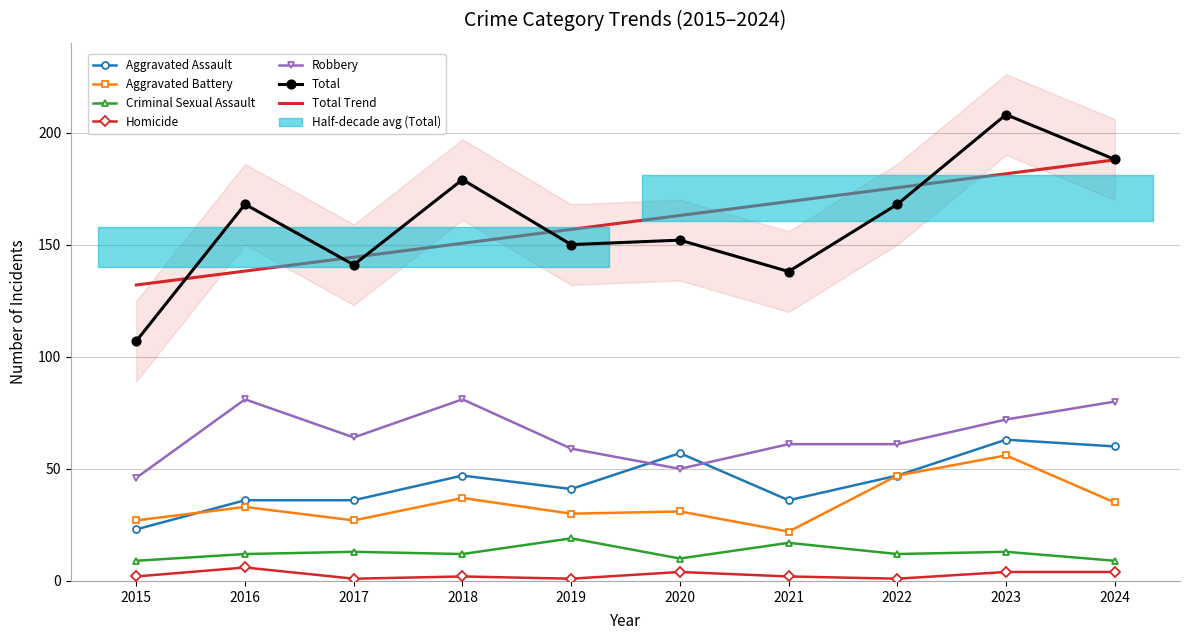

At which category is the sum across all series the highest?

2023